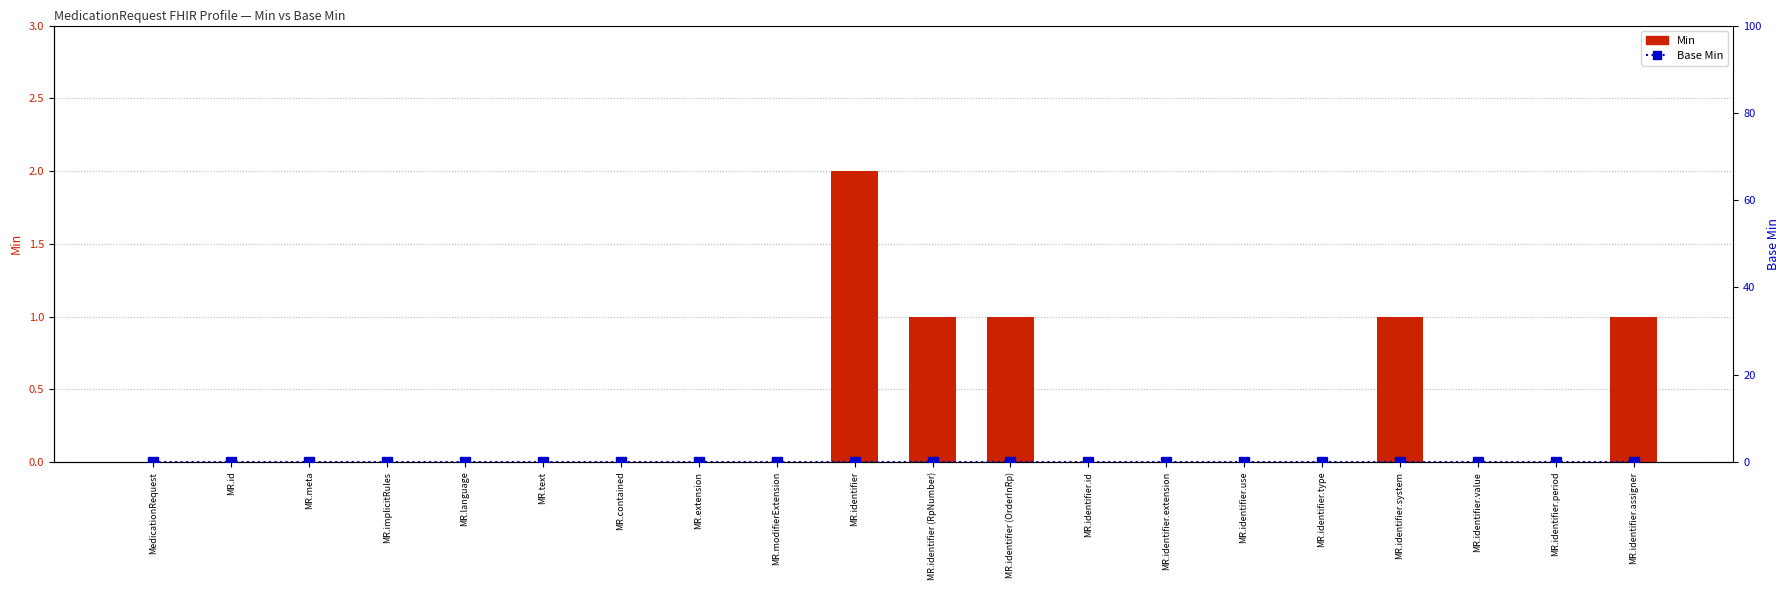

What is the label of the 11th bar from the right?

MR.identifier